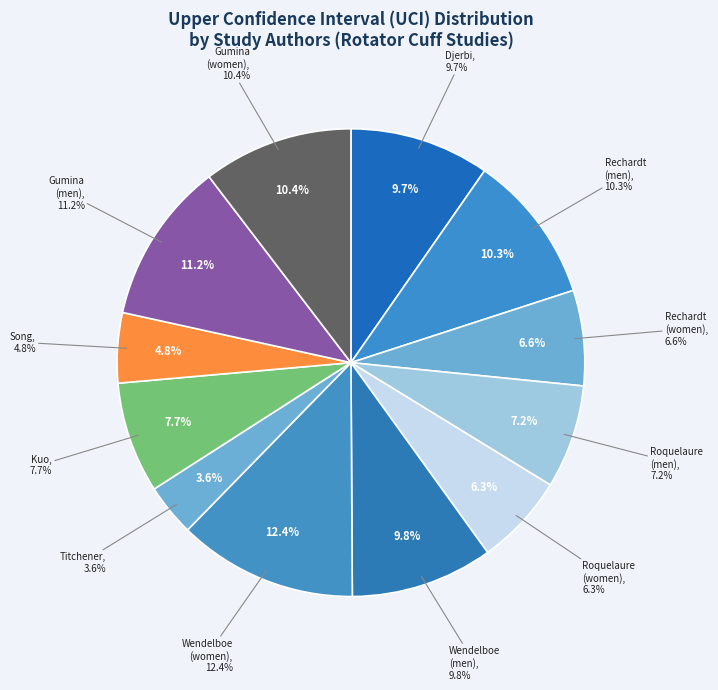

Is it true that Song et. al is 5% of the pie?

True